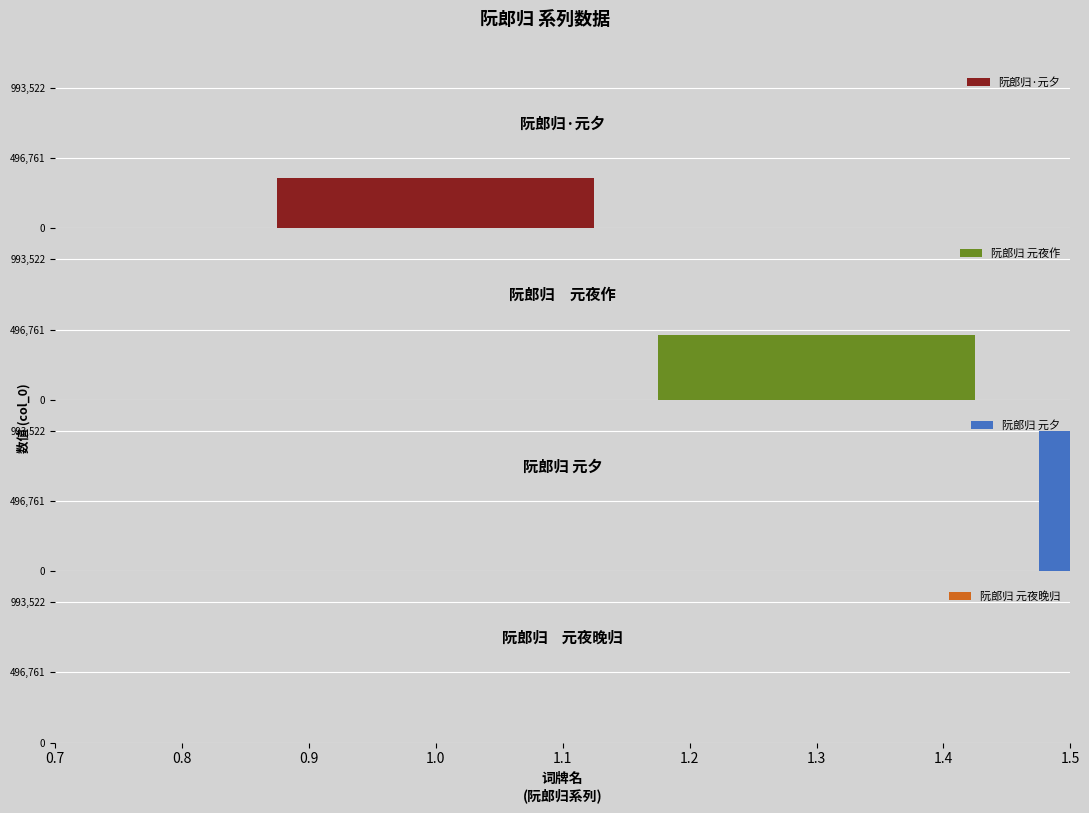

What is the label of the 3rd bar from the right?

阮郎归　元夜作